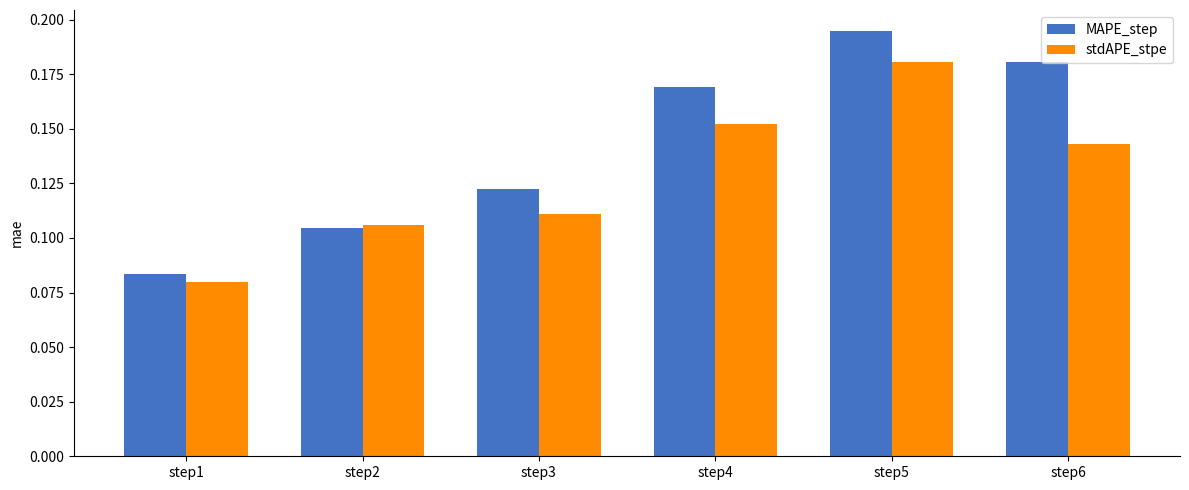

Is the value of MAPE_step at step1 greater than the value of stdAPE_stpe at step1?

Yes